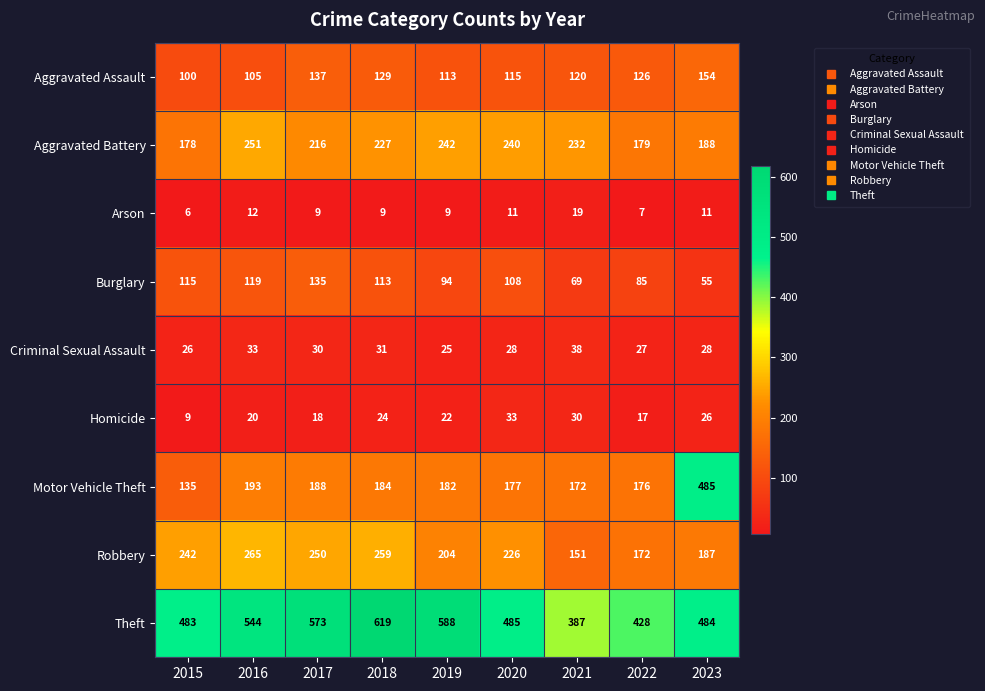

What is the spread (max minus min) of values at 2015?

477